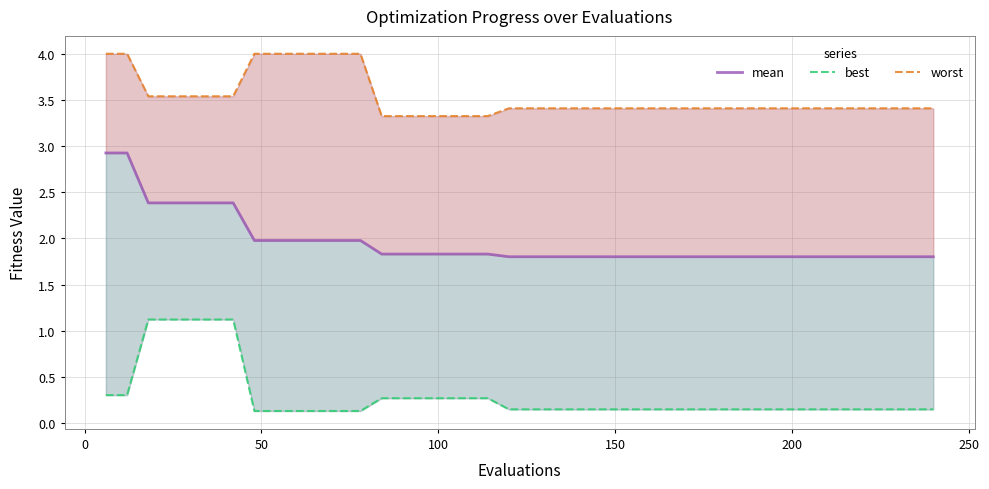

How many distinct data groups are displayed?

3